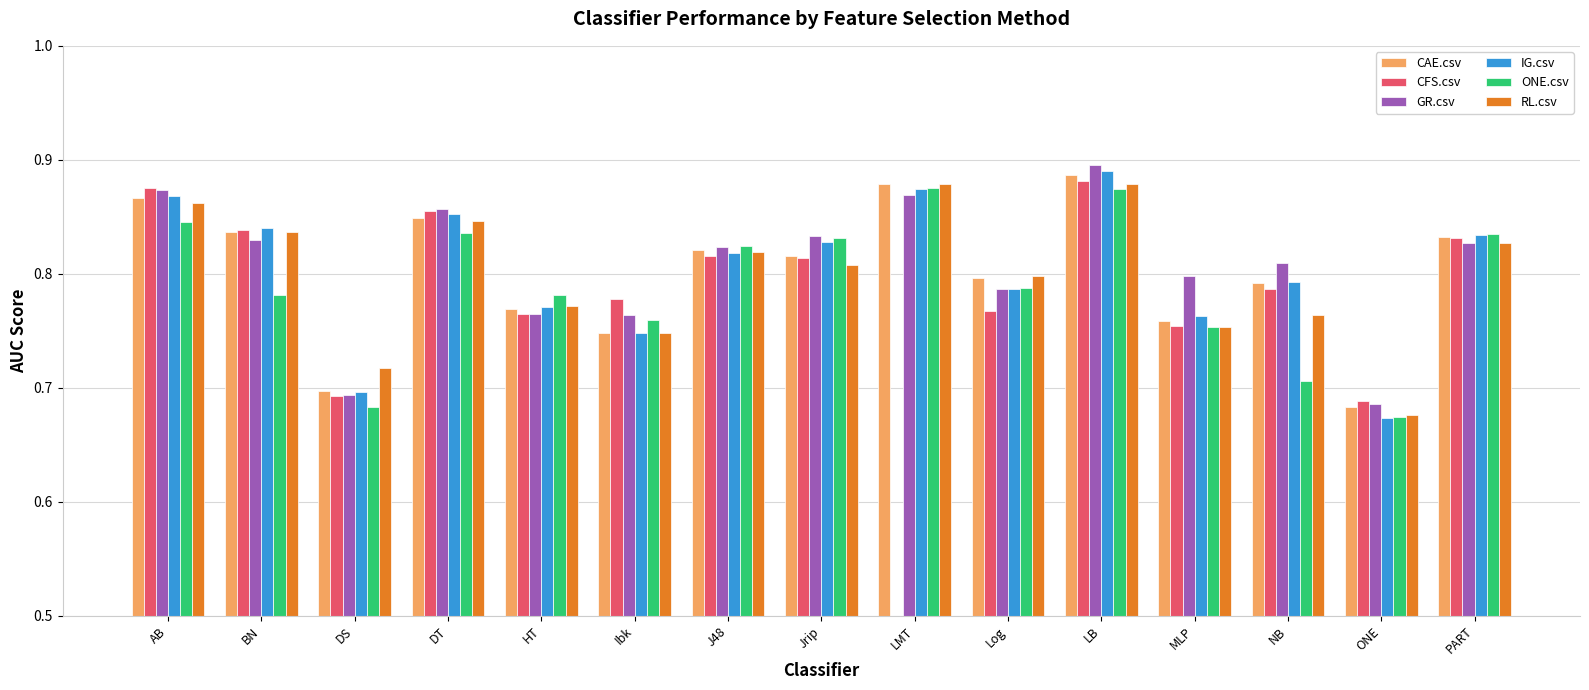

Read the GR.csv value at Jrip.

0.8